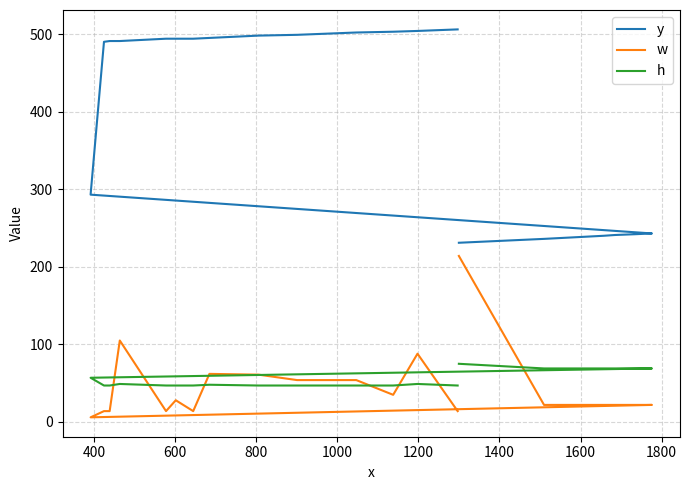

What position from the right is 1000?

16